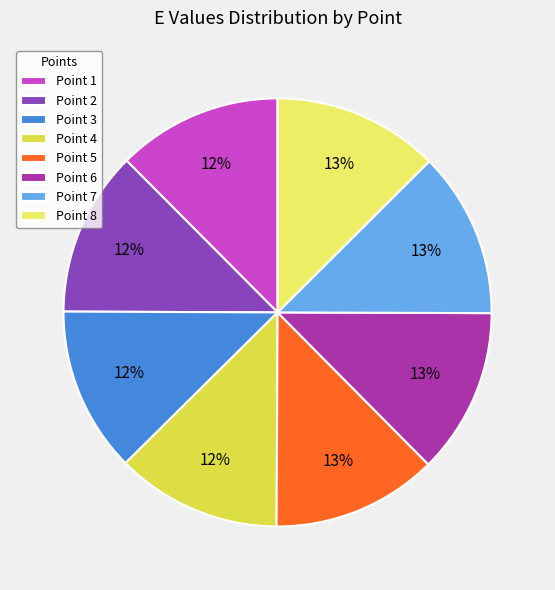

True or false: Point 8 accounts for 13% of the total.

True